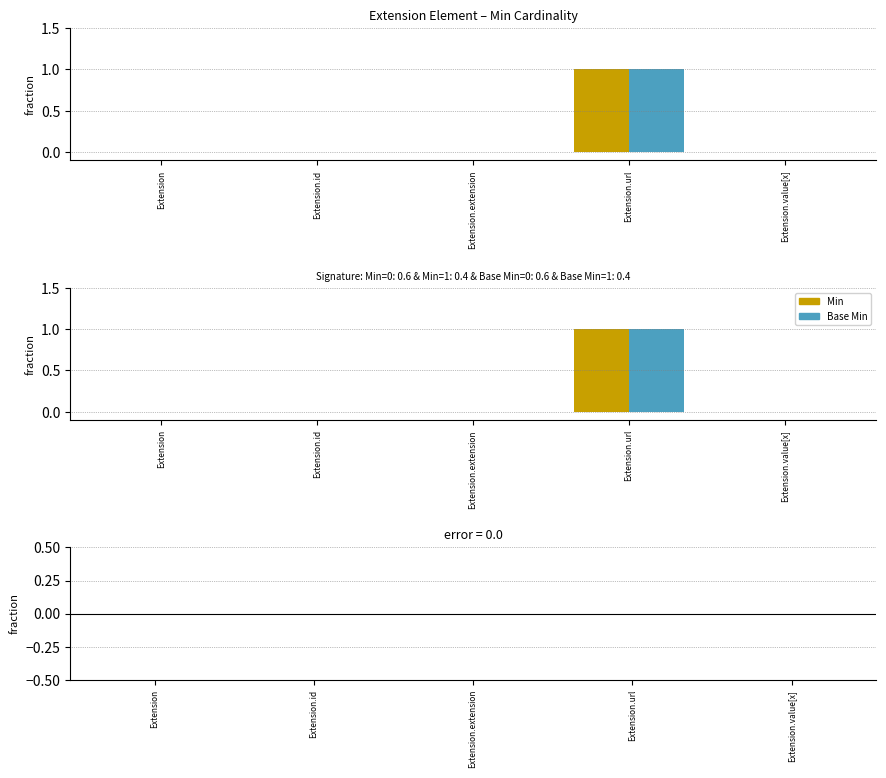

Between Extension.extension and Extension, which is larger?

Extension.extension